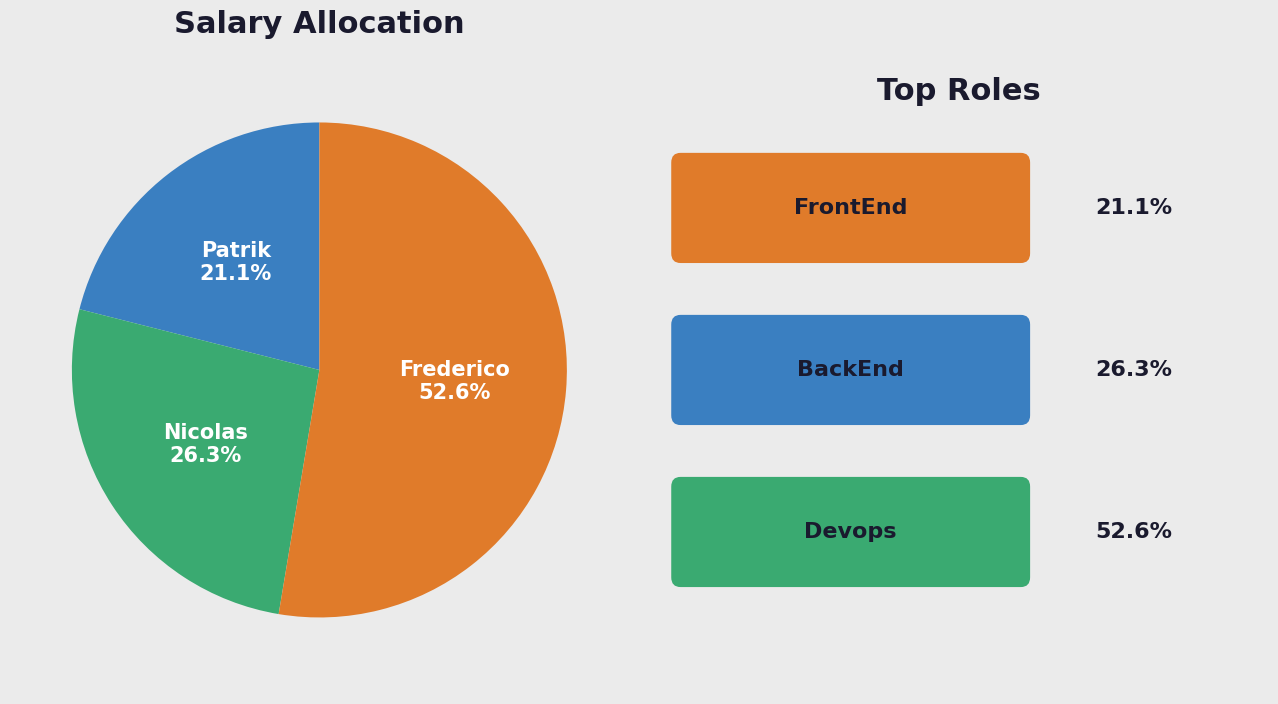

What percentage do Patrik and Nicolas together represent?

47.4%